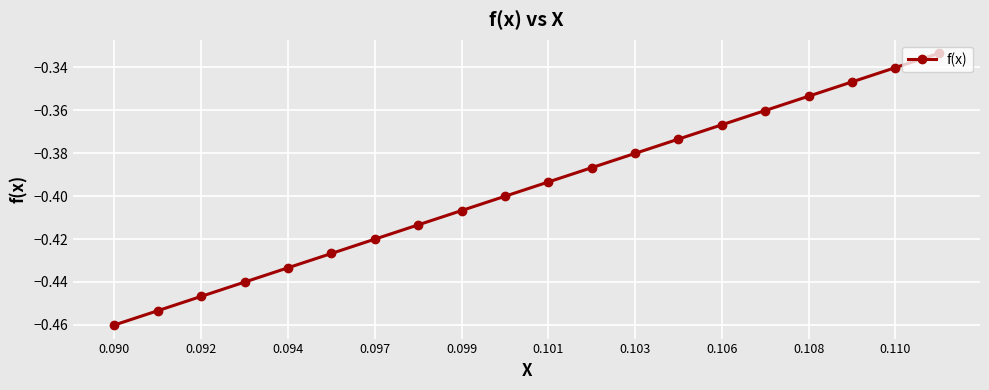

True or false: there are more than 0 points higher than both neighbors.

False